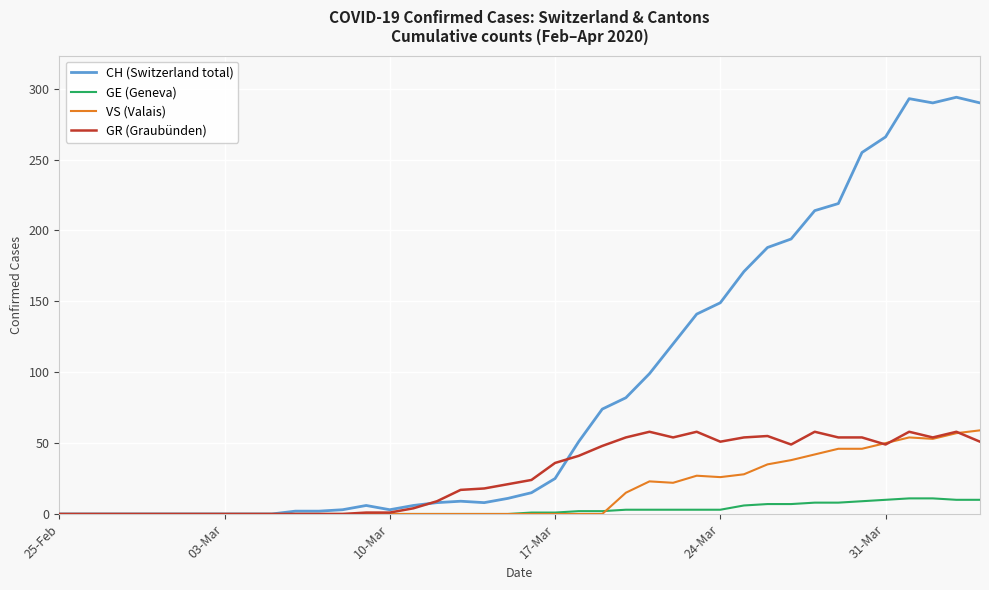

What is the greatest value displayed?

294